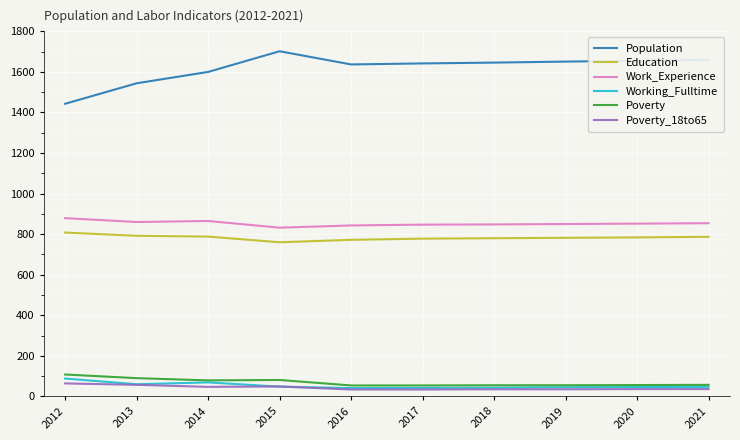

Which category has the highest value across all series?

2015